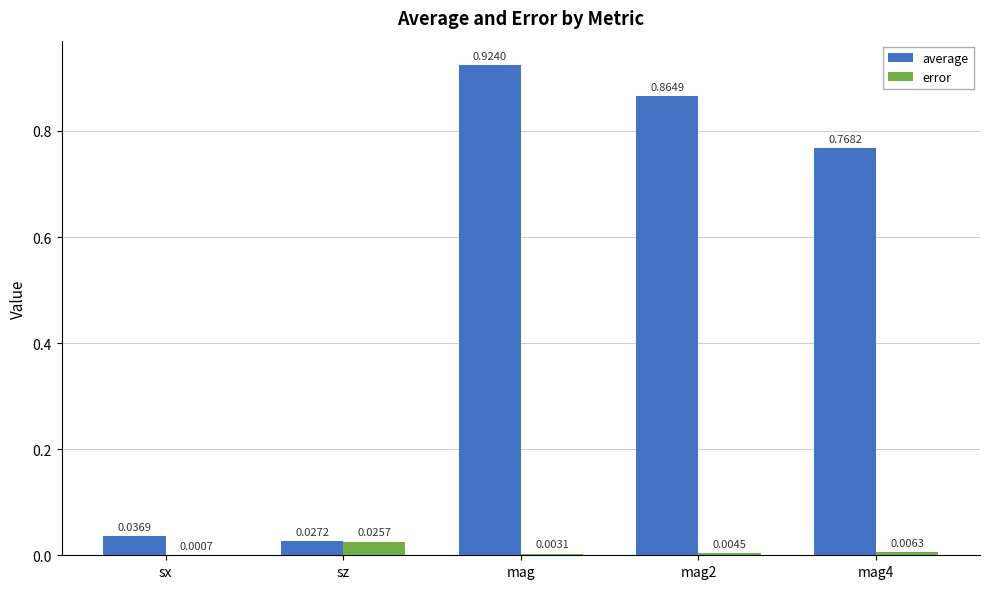

At which label is error closest to 0?

sx